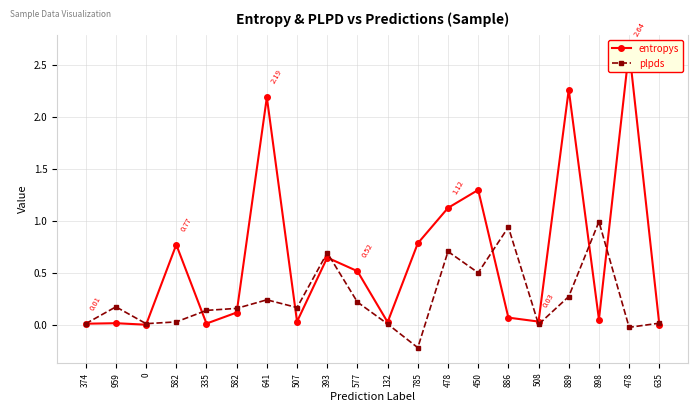

Reading right to left, transcribe all the data shown in this chart.

entropys: 635=0.0	478=2.6	898=0.1	889=2.3	508=0.0	886=0.1	450=1.3	478=1.1	785=0.8	132=0.0	577=0.5	393=0.6	507=0.0	641=2.2	582=0.1	335=0.0	582=0.8	0=0.0	959=0.0	374=0.0
plpds: 635=0.0	478=-0.0	898=1.0	889=0.3	508=0.0	886=0.9	450=0.5	478=0.7	785=-0.2	132=0.0	577=0.2	393=0.7	507=0.2	641=0.2	582=0.2	335=0.1	582=0.0	0=0.0	959=0.2	374=0.0